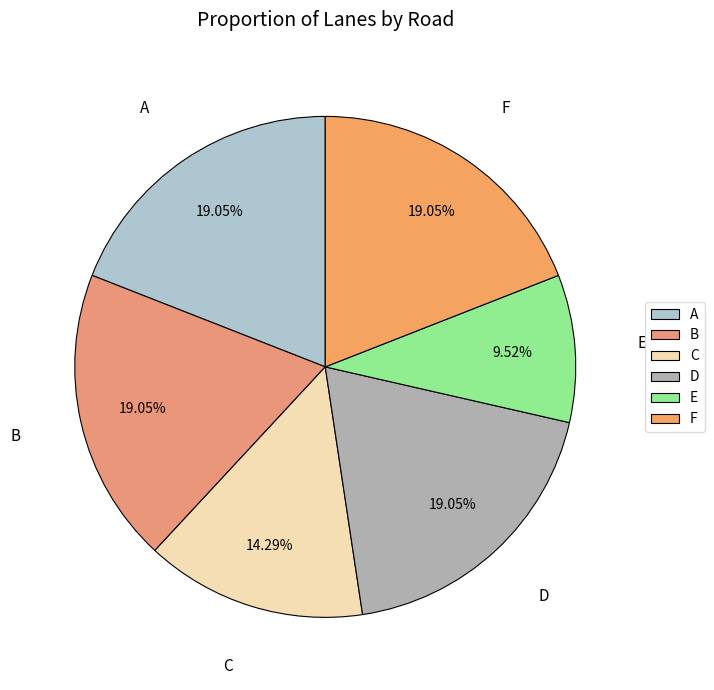

Is E the majority of the pie?

No